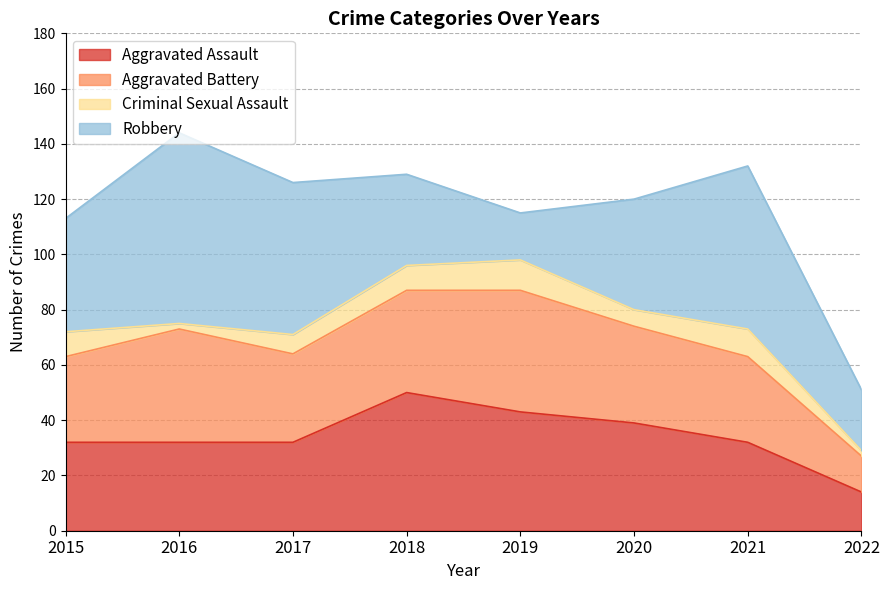

Reading left to right, extract all data points from this chart.

Aggravated Assault: 32	32	32	50	43	39	32	14
Aggravated Battery: 31	41	32	37	44	35	31	13
Criminal Sexual Assault: 9	2	7	9	11	6	10	2
Robbery: 41	69	55	33	17	40	59	22